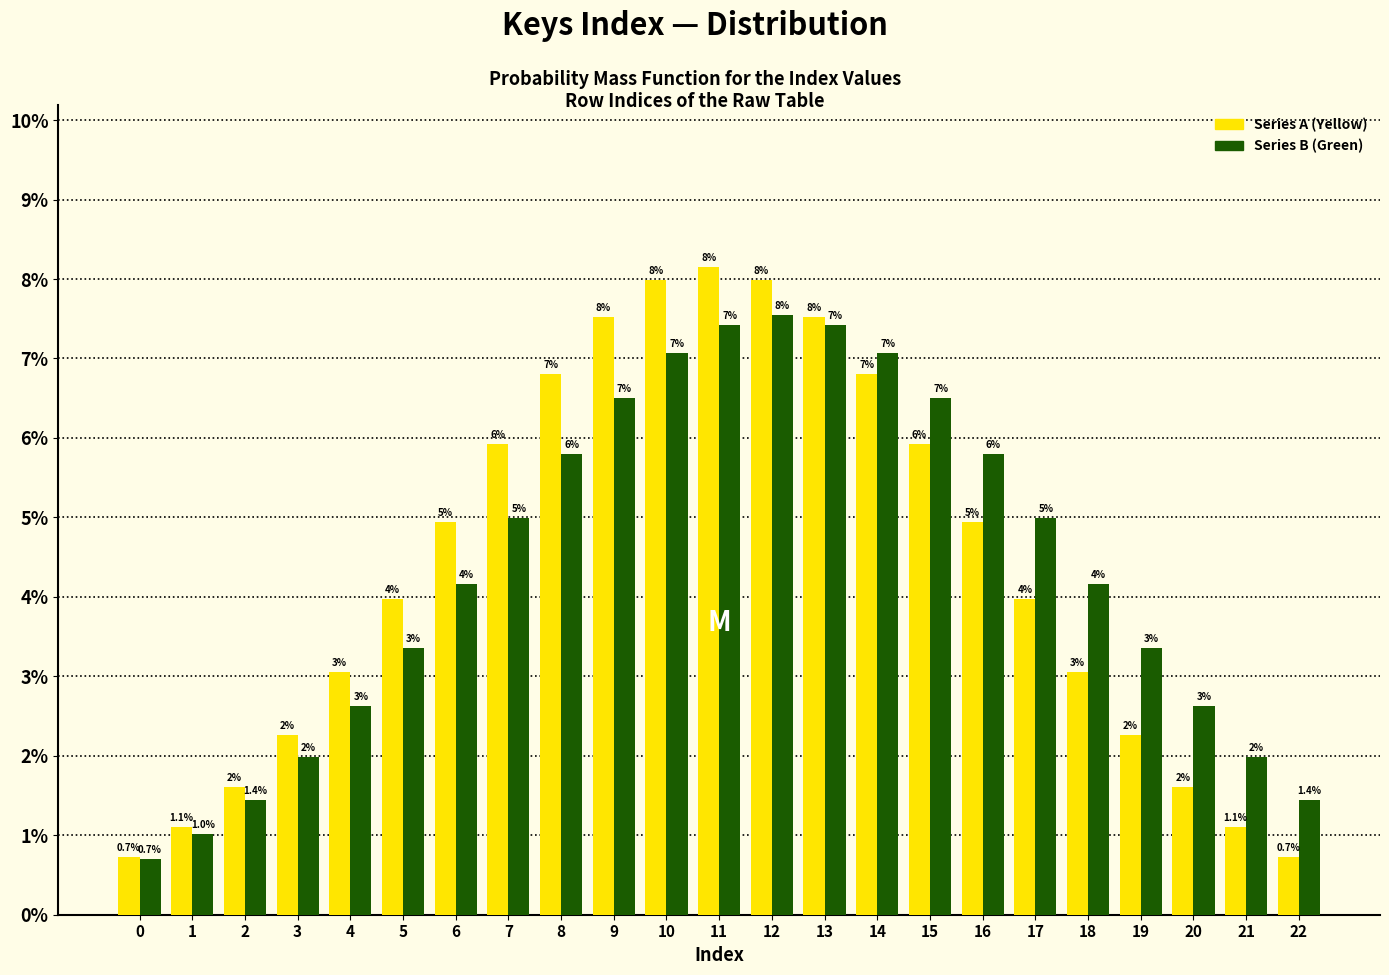

Rank the series at 10 from lowest to highest value.

Series B (Green), Series A (Yellow)